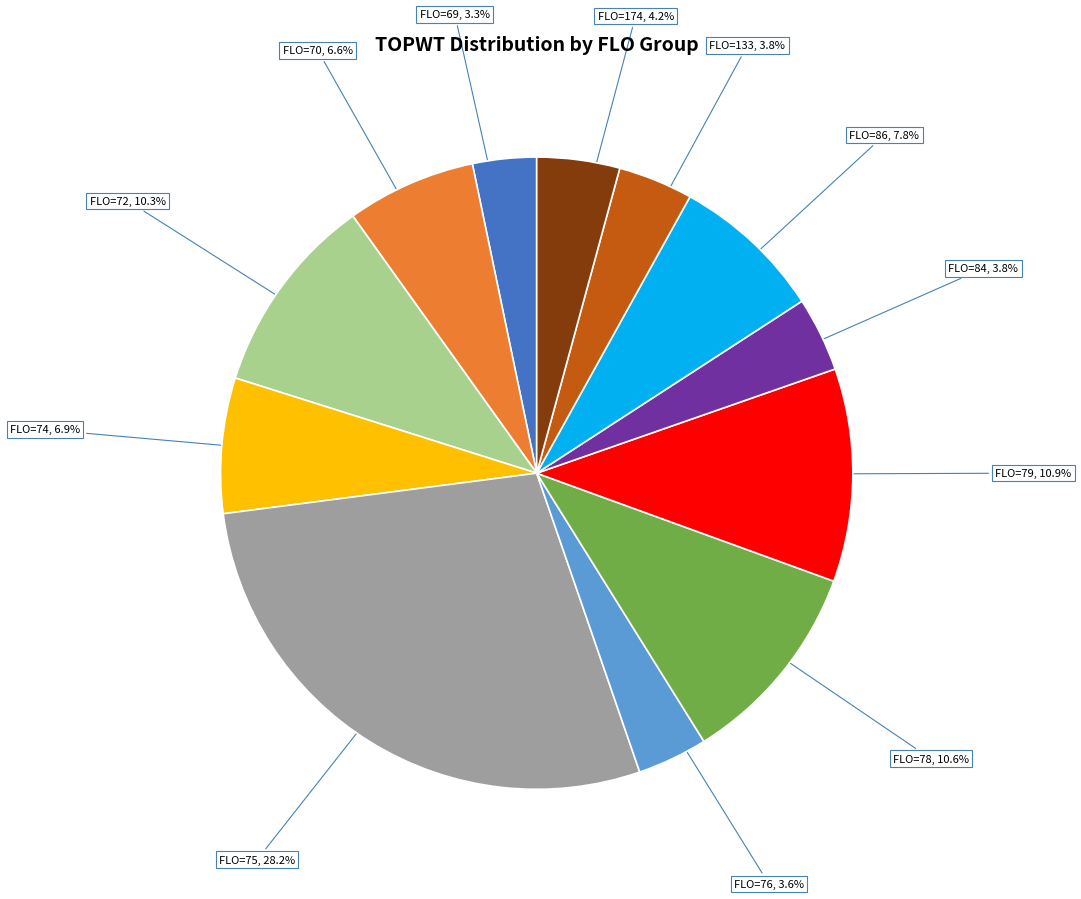

Does any single category account for the majority?

No